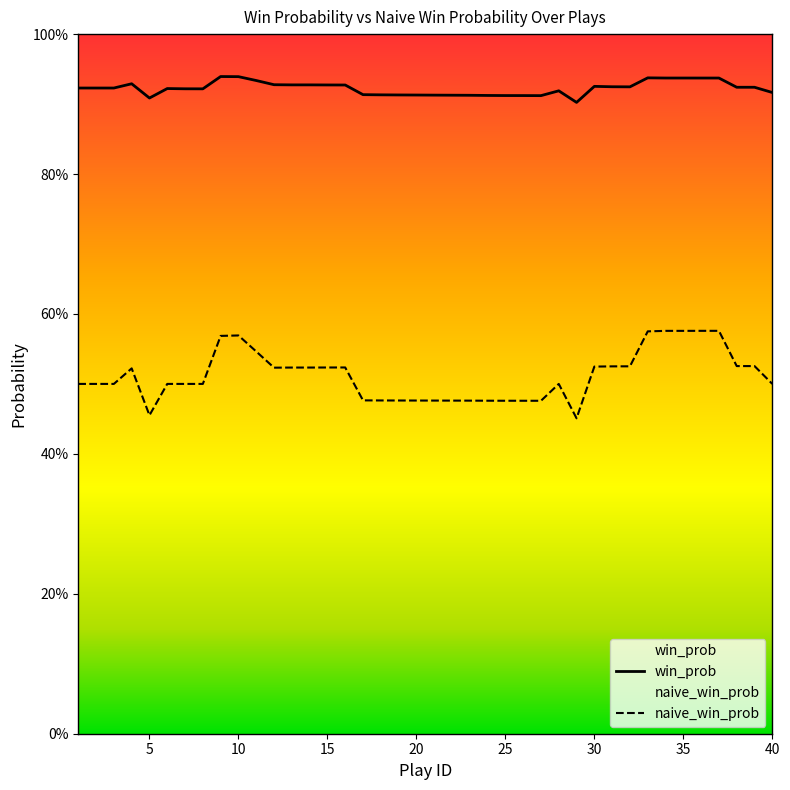

Does the chart display data point markers on the line(s)?

No